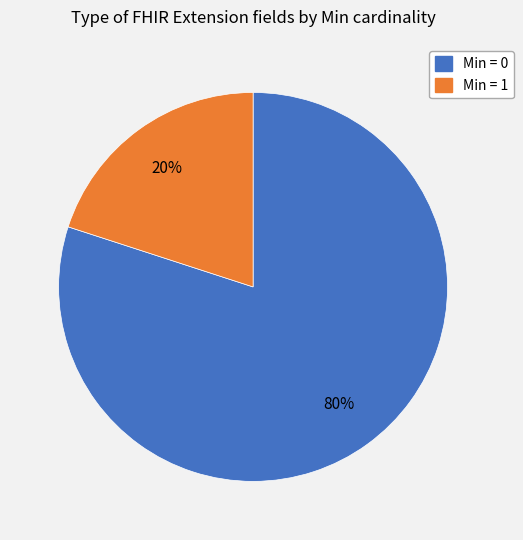

To the nearest percent, what is the average slice percentage?

50%